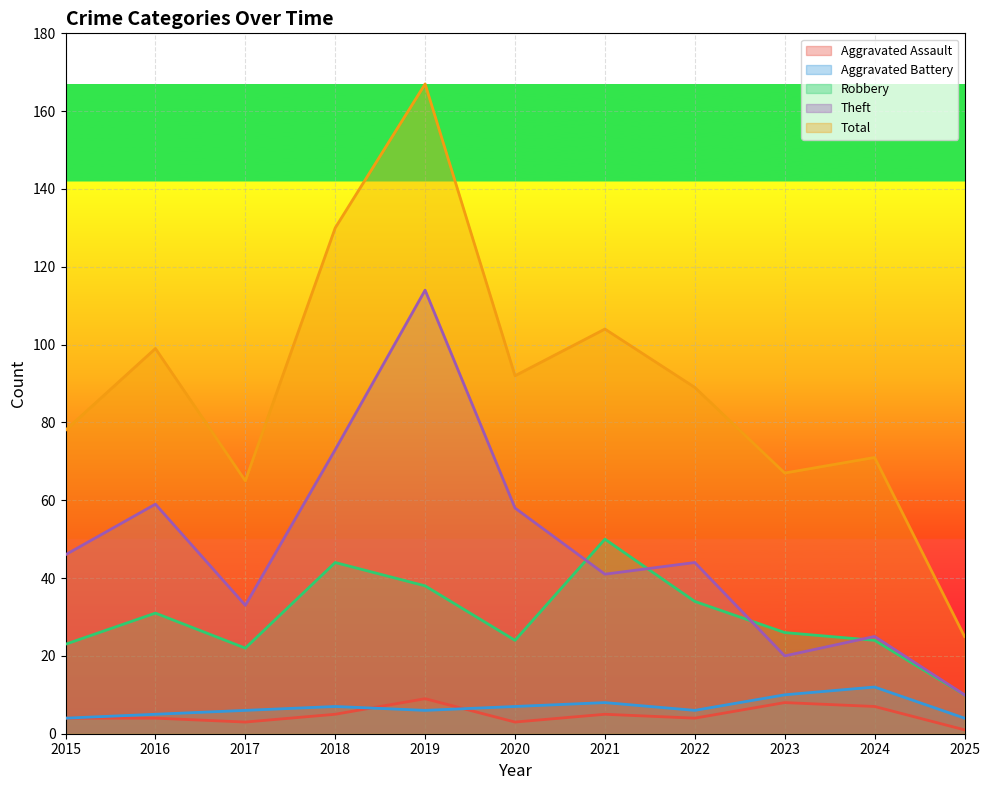

What is the sum of all Aggravated Assault values?

53